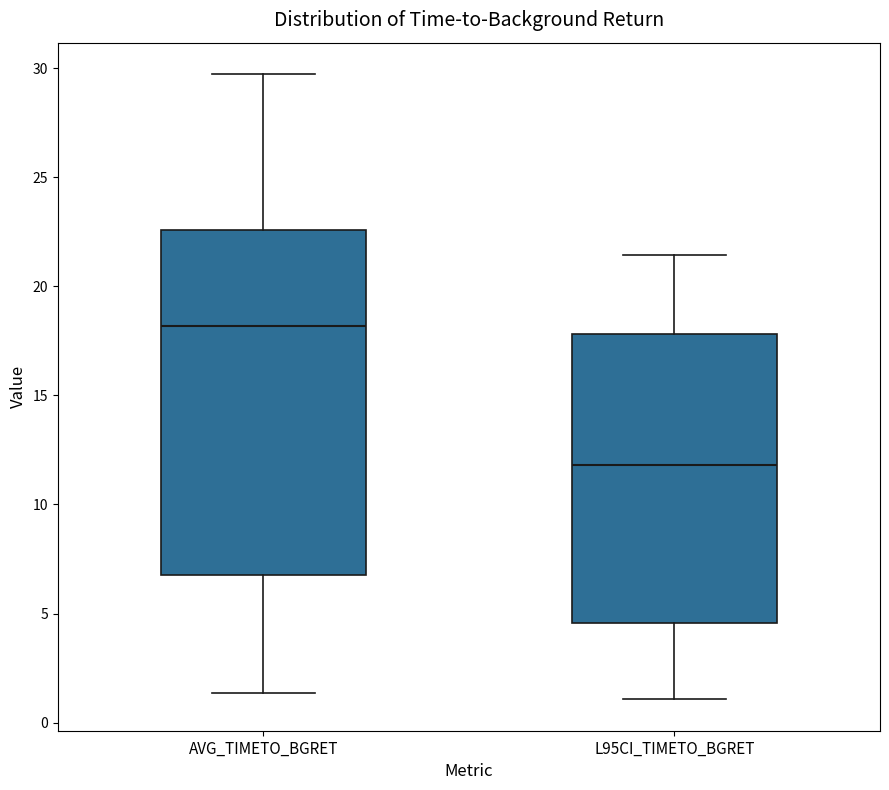

Reading left to right, transcribe this box plot: for each box, give where its median line is, the range the box spans, and where its two whiskers end, as read against the y-axis. The values are not printed on the chart, so give them approximately, as read against the axis.

AVG_TIMETO_BGRET: median 18.0, box 7.0 to 22.5, whiskers 1.5 to 29.5
L95CI_TIMETO_BGRET: median 12.0, box 4.5 to 18.0, whiskers 1.0 to 21.5